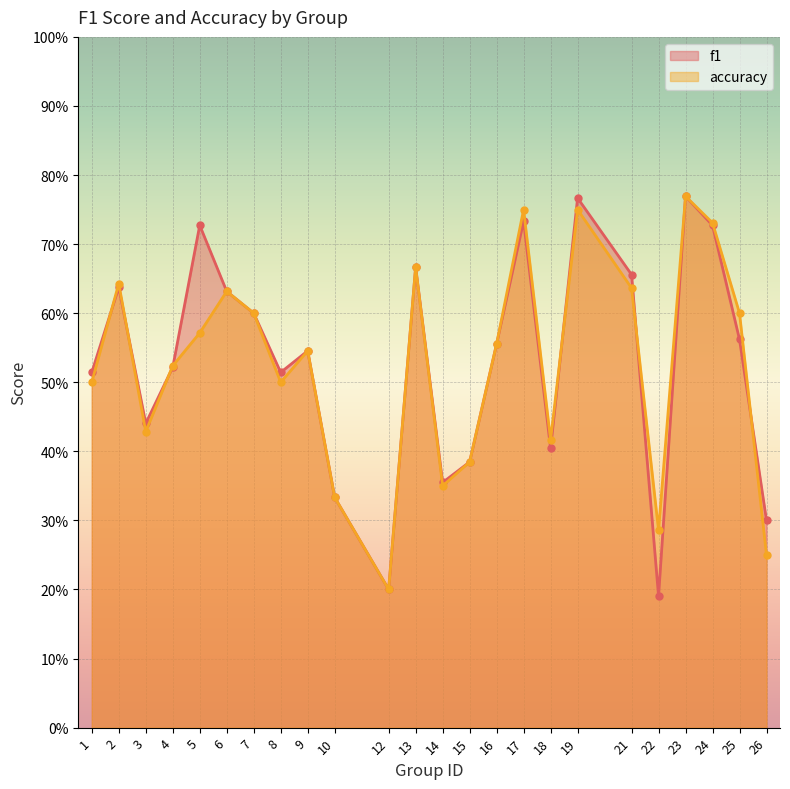

Rank the series by their average value, from lowest to highest.

accuracy, f1